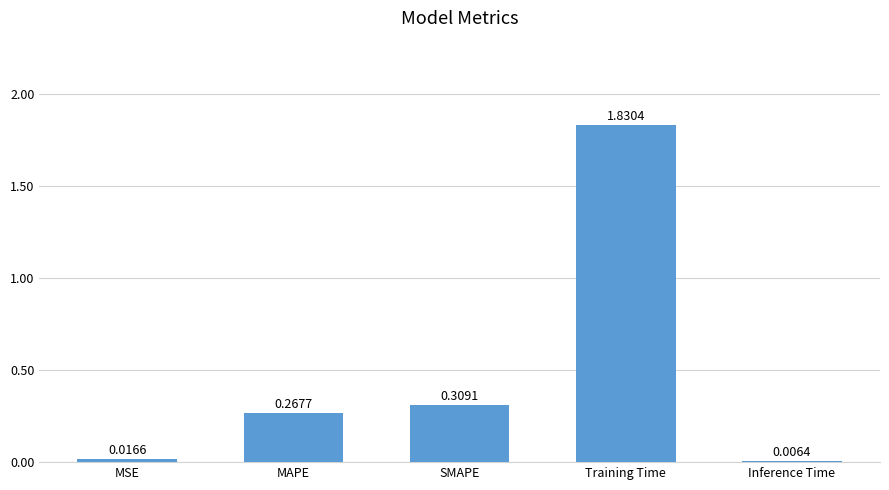

What is the change in value from MAPE to Inference Time?

-0.3